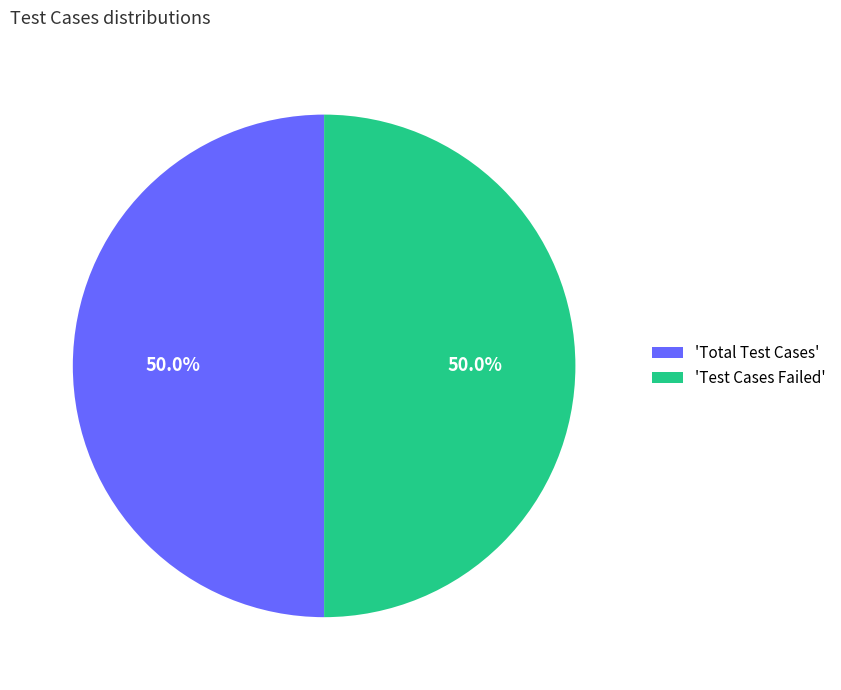

Do 'Test Cases Failed' and 'Total Test Cases' together represent more than half of the pie?

Yes